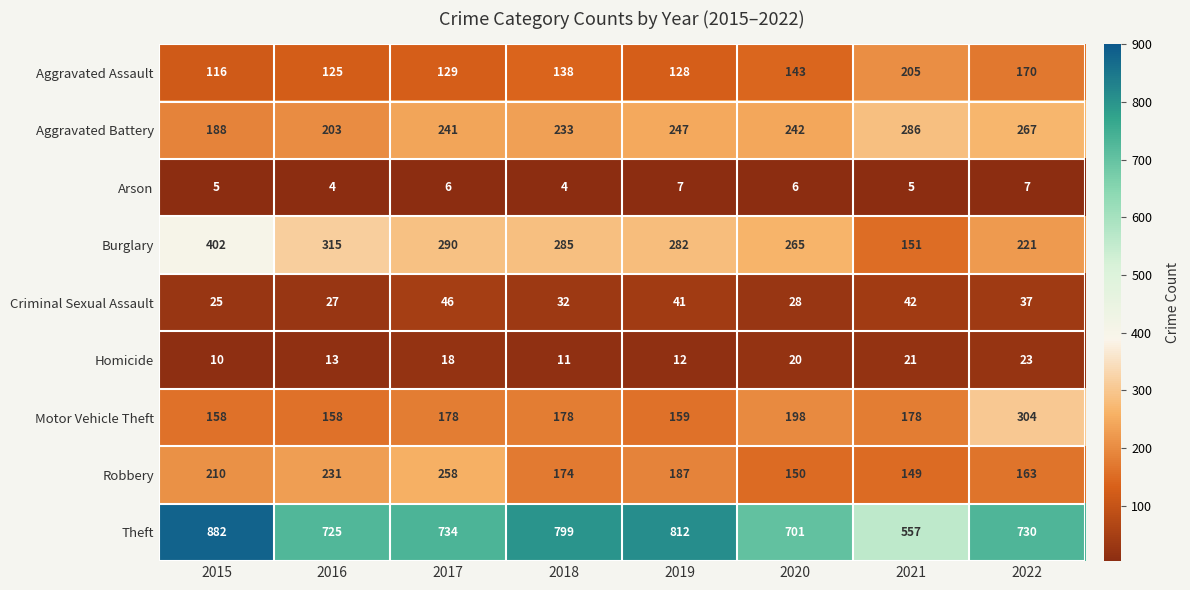

Is it true that Homicide equals 12 at 2019?

True